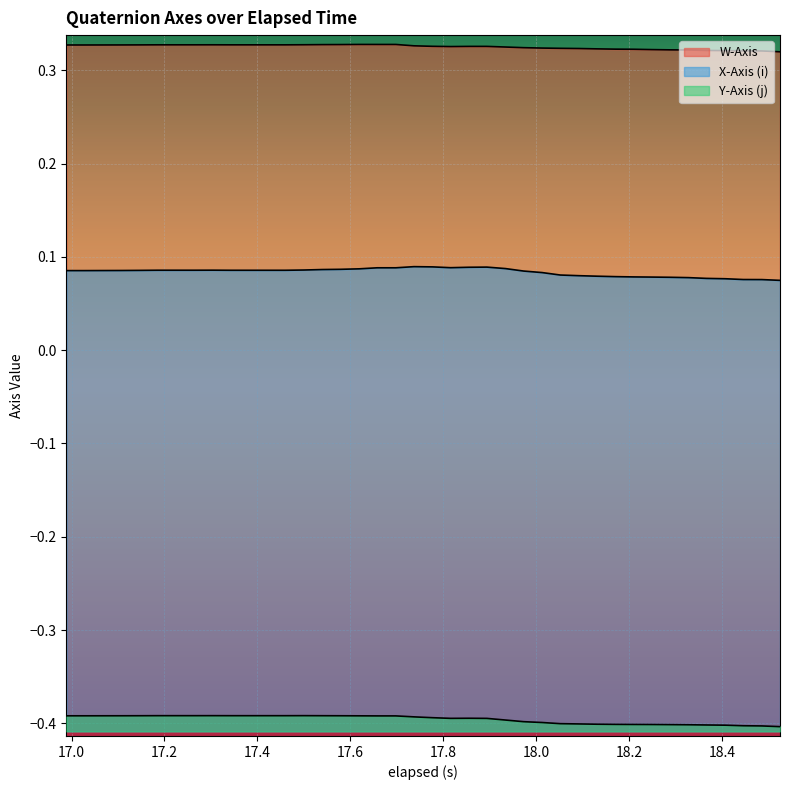

What is the highest value of the X-Axis (i) series?

0.1